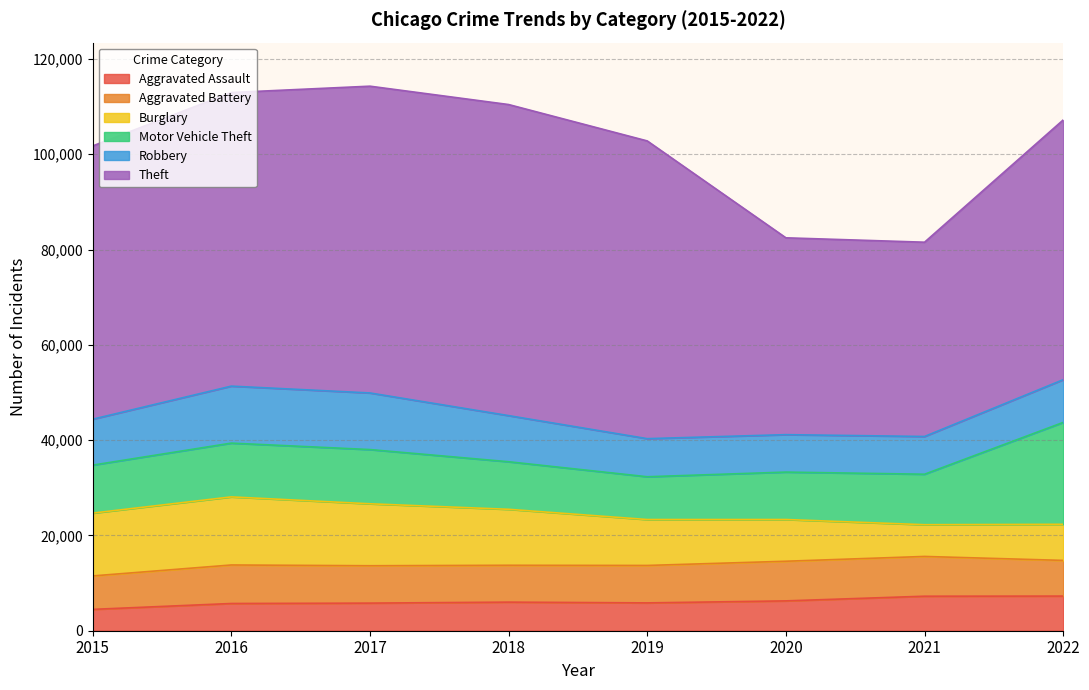

Does the chart have visible grid lines?

Yes